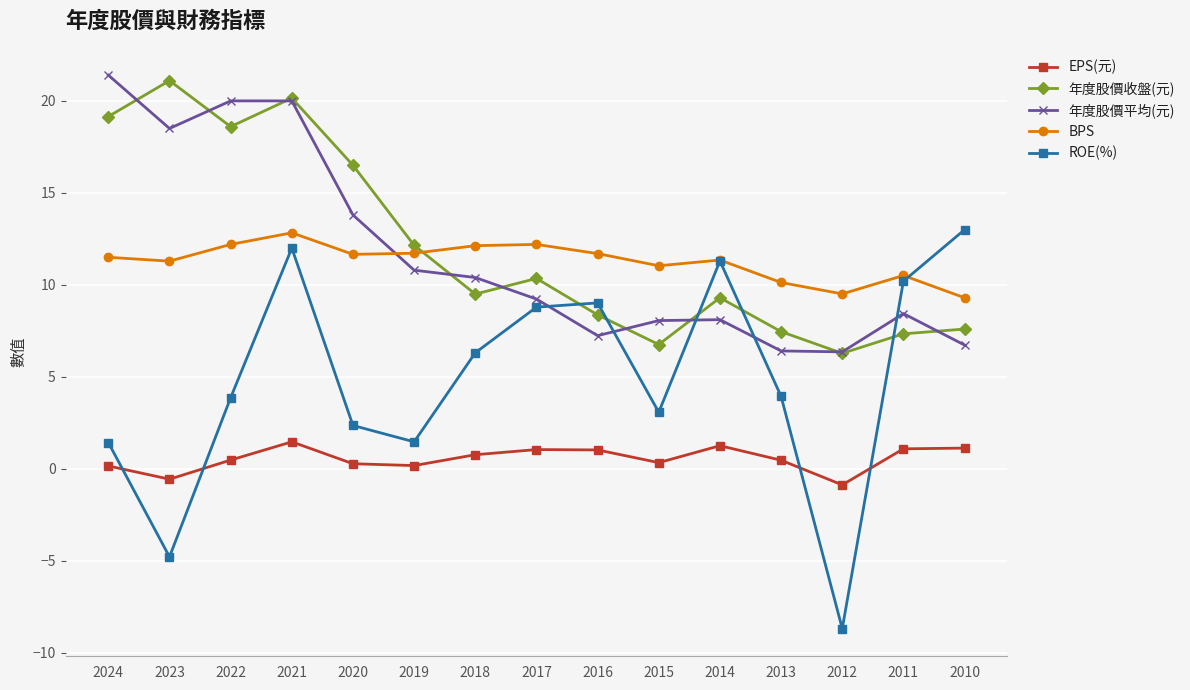

Where is the first local minimum for 年度股價平均(元)?

2023